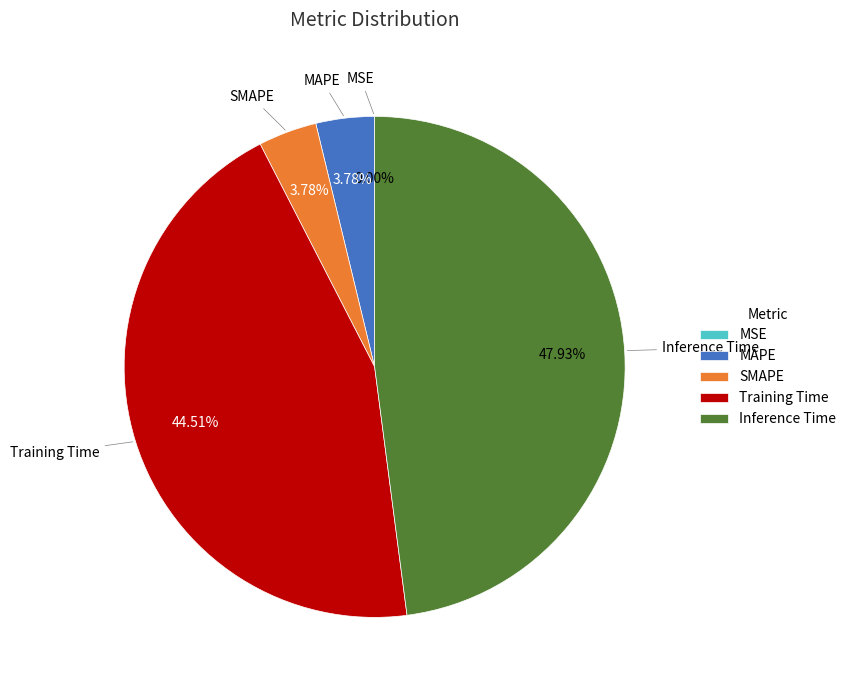

Combined, do Inference Time and MAPE account for over 50%?

Yes